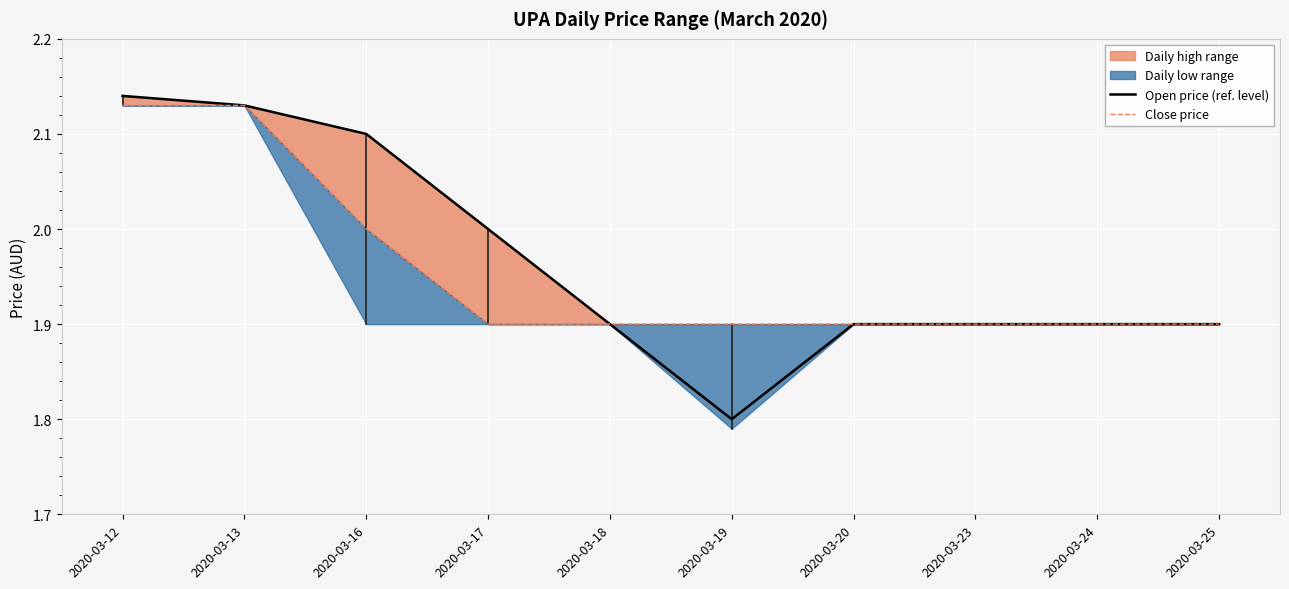

What is the minimum value for Open price (ref. level)?

1.8